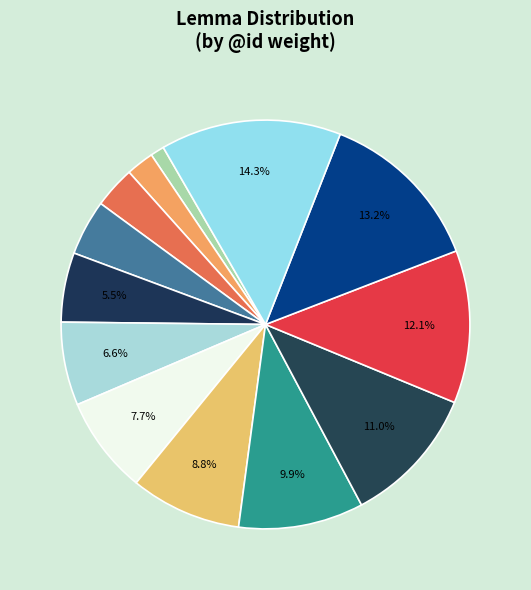

Which category has the smallest portion of the pie?

ὡς